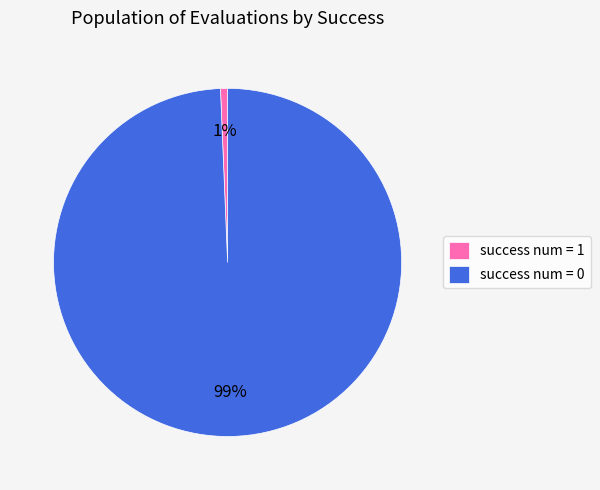

Which category has the biggest portion of the pie?

success num = 0